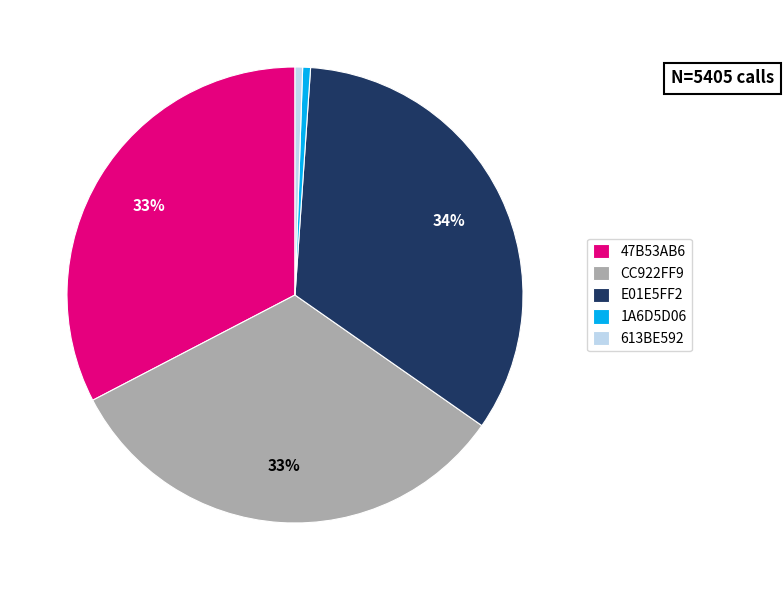

Does 1A6D5D06 account for over 50% of the chart?

No